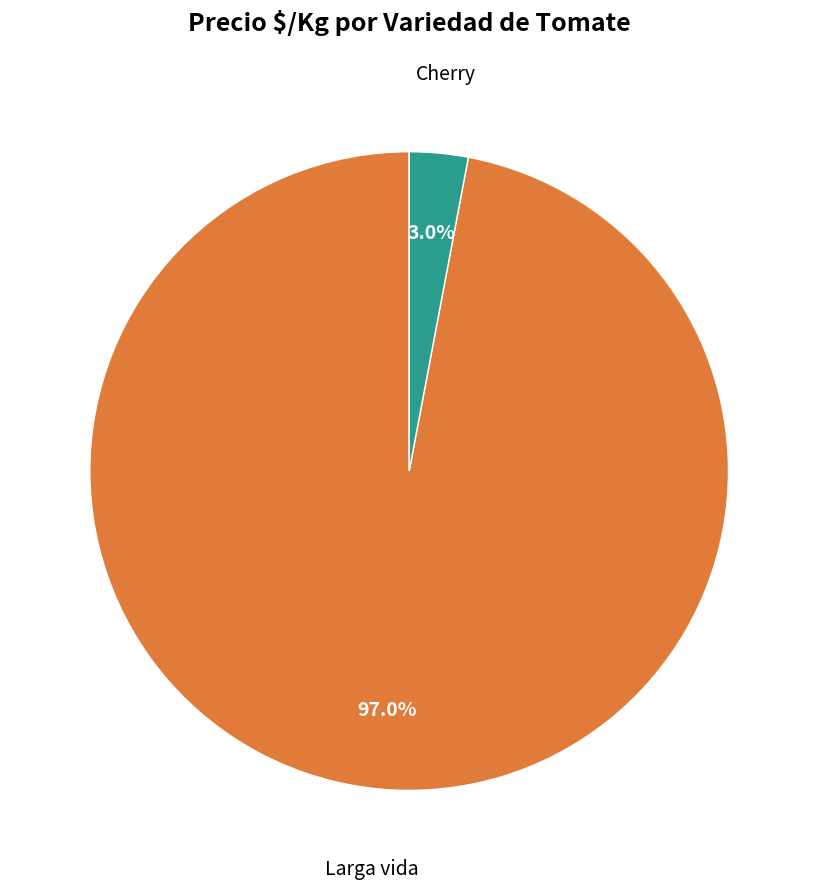

Which category has the smallest portion of the pie?

Cherry